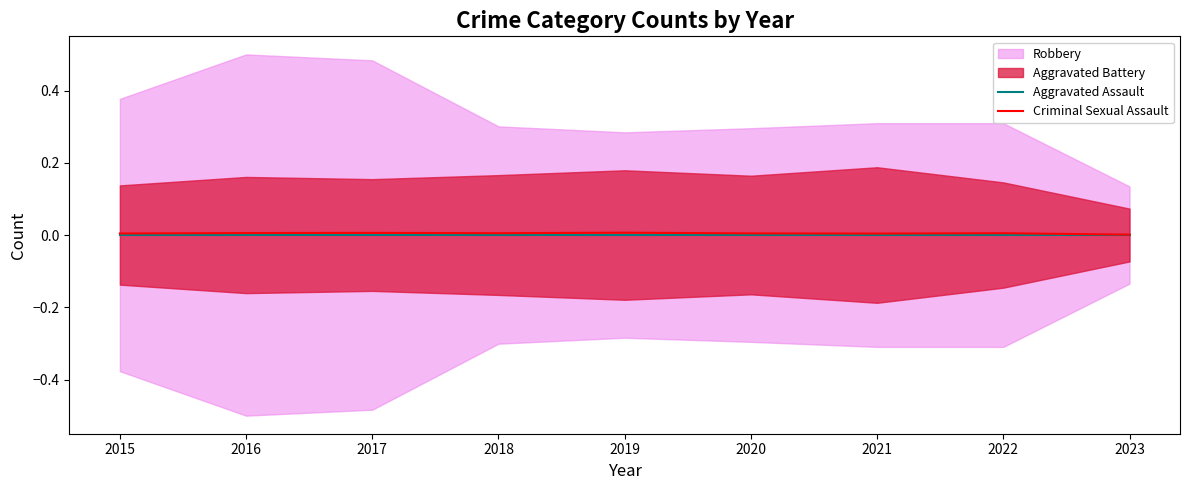

Is the value of Criminal Sexual Assault at 2016 greater than the value of Aggravated Assault at 2019?

Yes